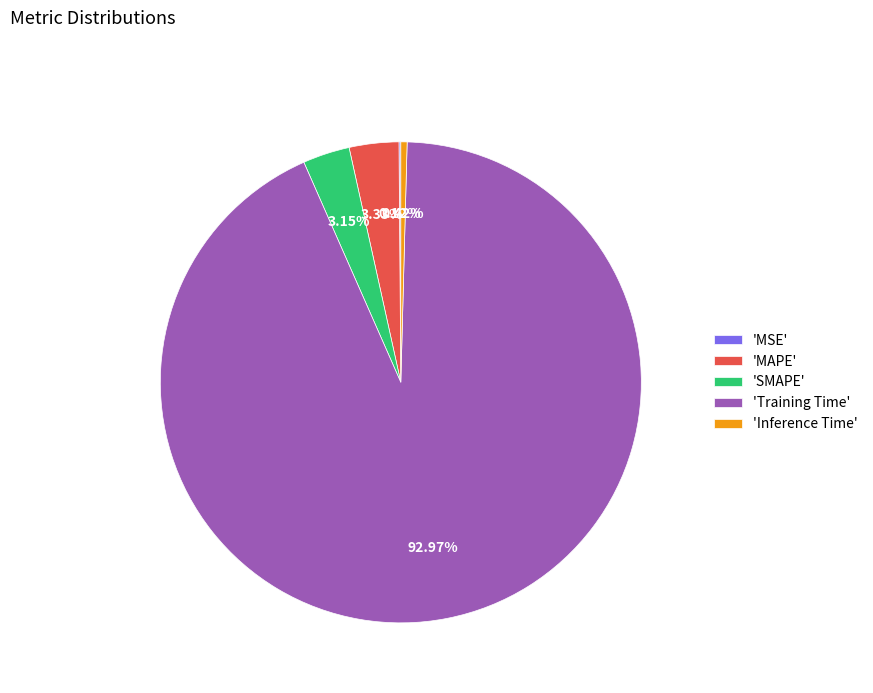

What is the majority slice?

'Training Time'